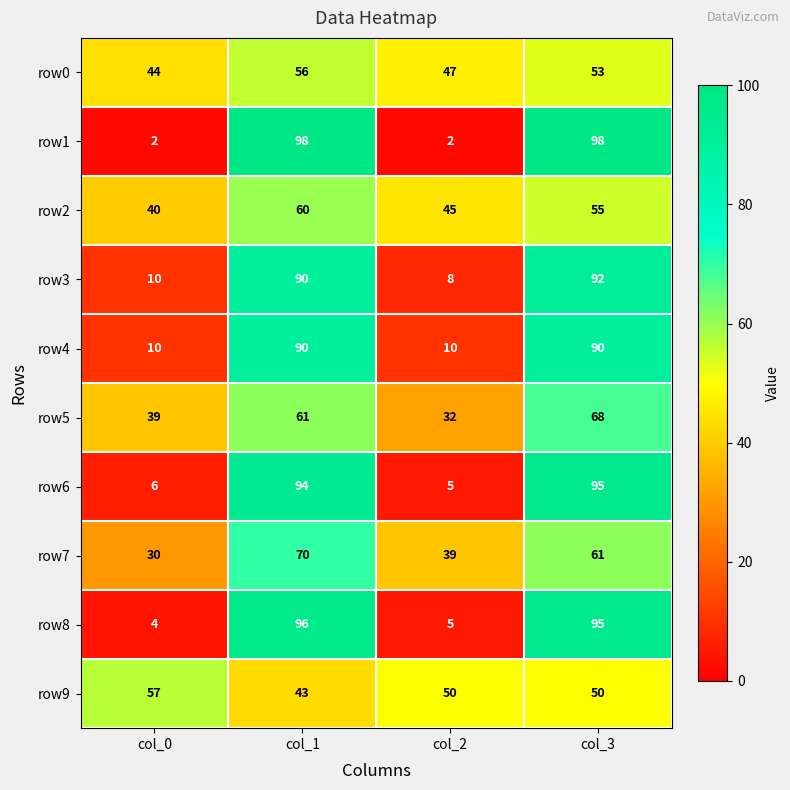

What is the difference between the maximum and minimum values in the row8 series?

92